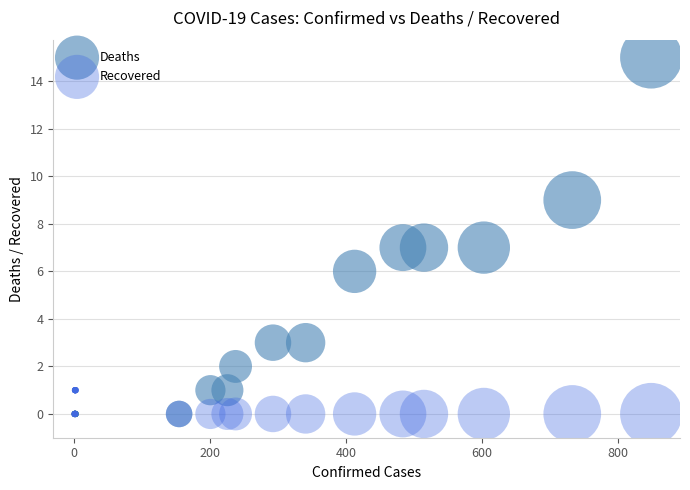

What are all the series names shown in the legend?

Deaths, Recovered